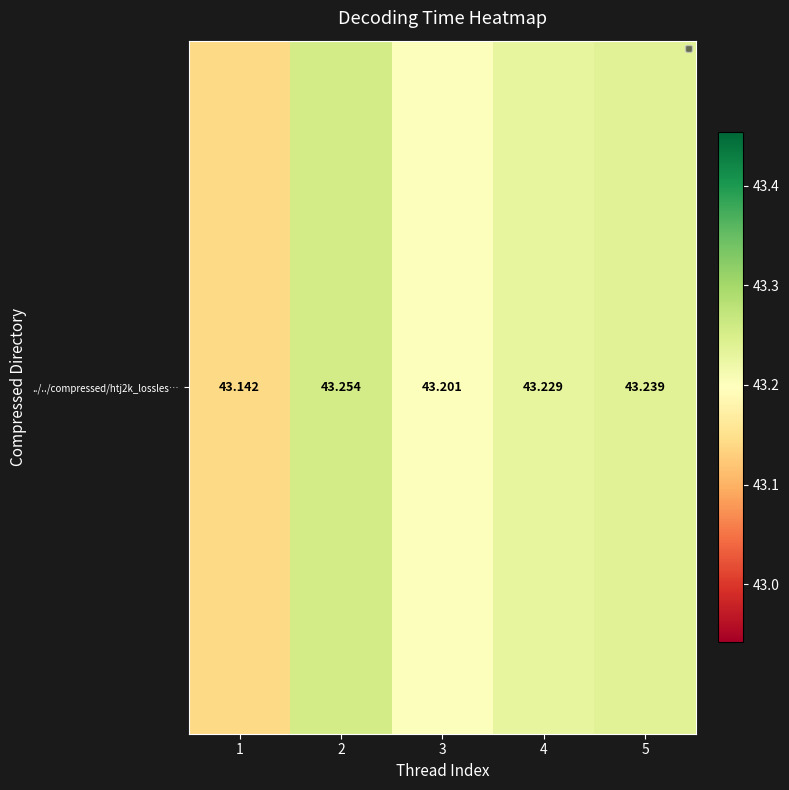

What is the difference between the maximum and minimum values?

0.1